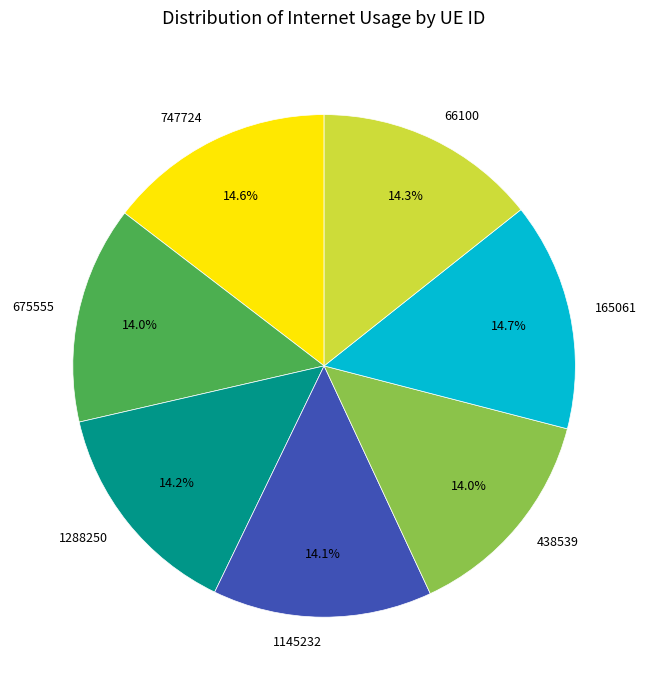

Is it true that 66100 is 14% of the pie?

True